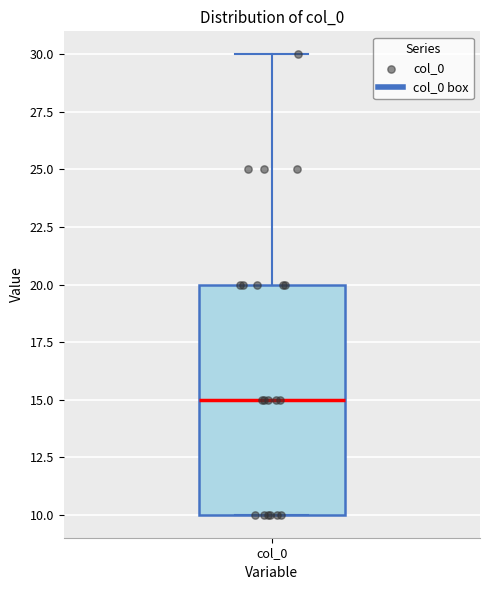

Where is the upper edge of the box for col_0 on the y-axis? The values are not printed on the chart, so give them approximately, as read against the axis.

20